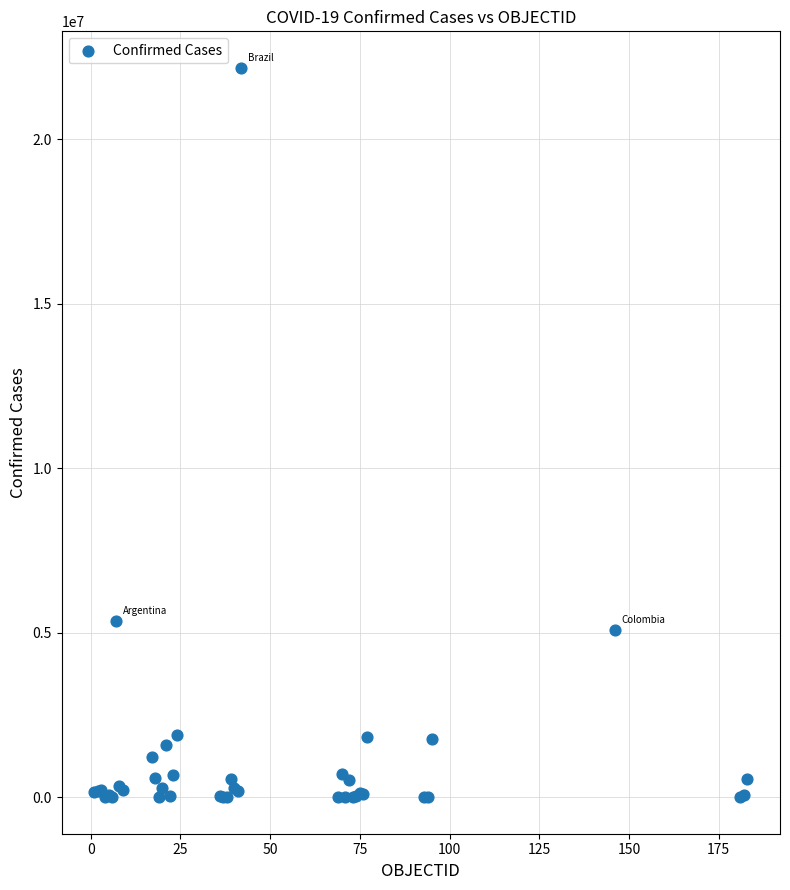

What Y value in the scatter plot is closest to 11085211?

5348123